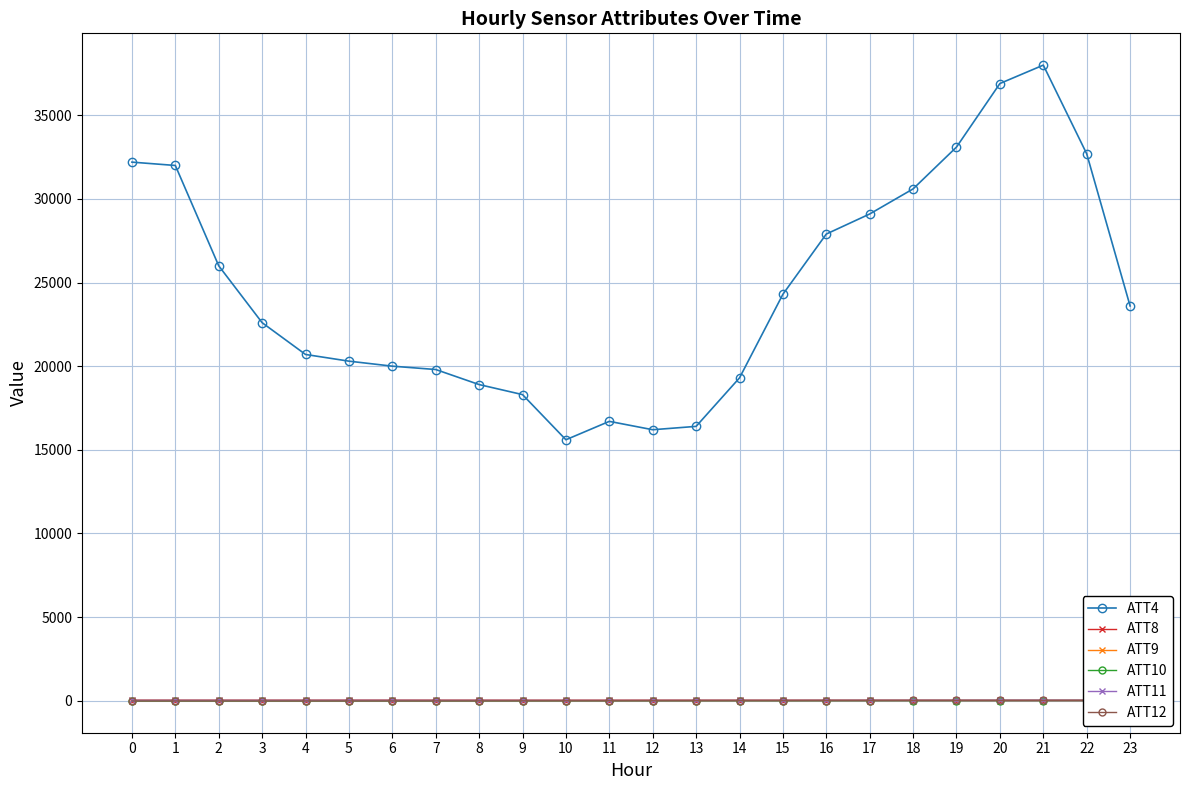

The ATT11 series shows 27.9 at 12. True or false?

True